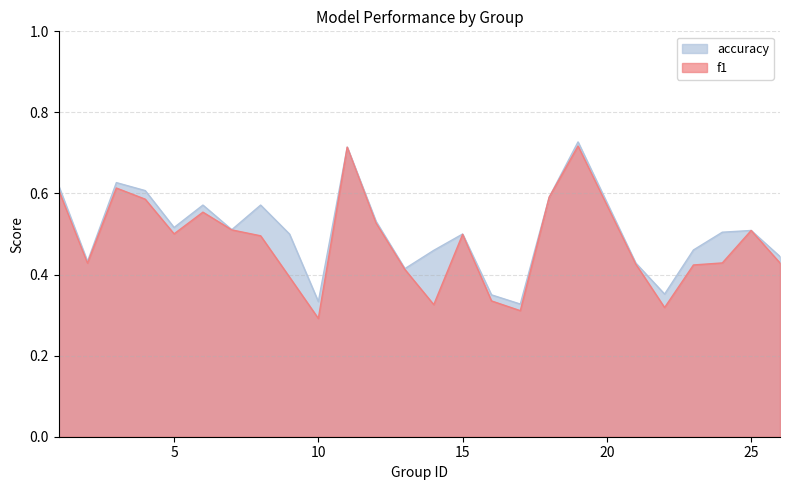

At which category does f1 reach its first local valley?

2